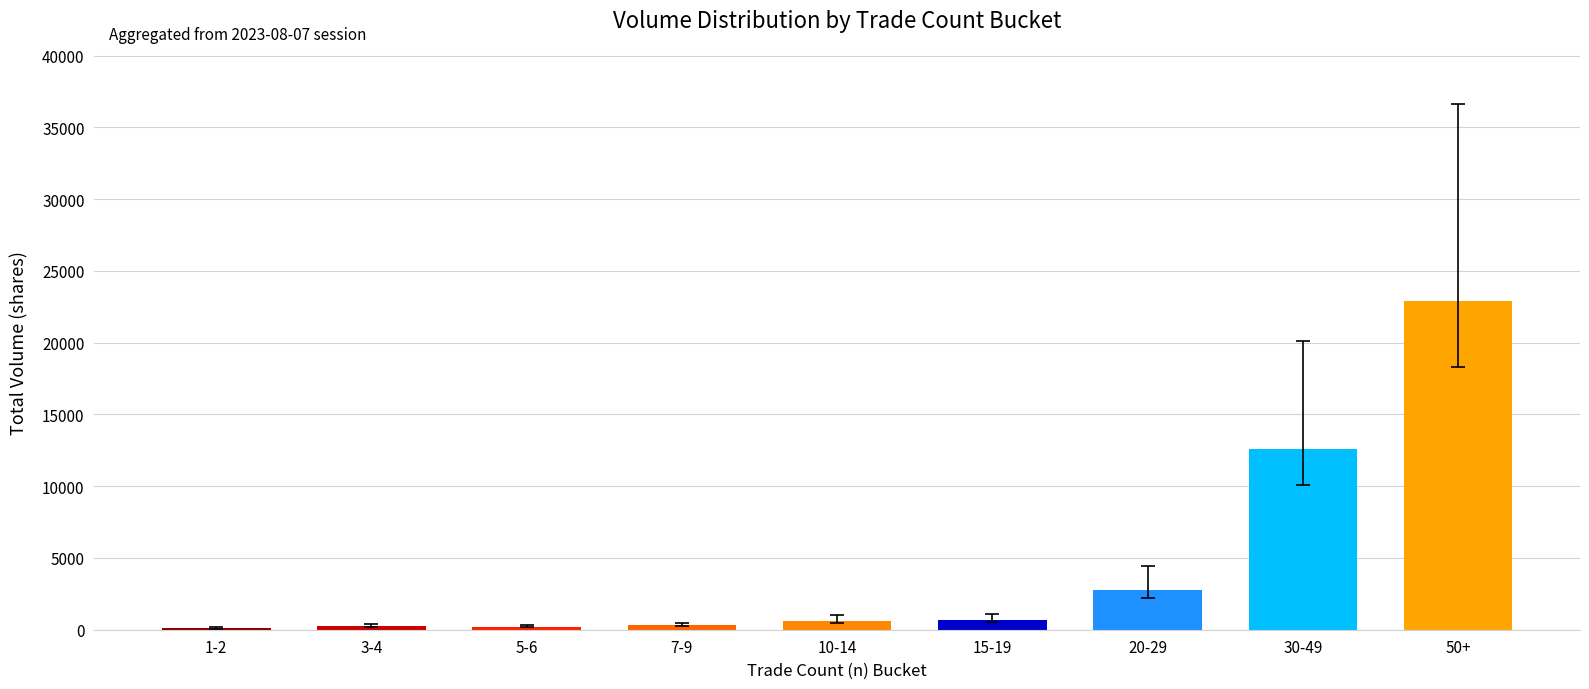

The value of vw at 20-29 is 13.2. True or false?

False